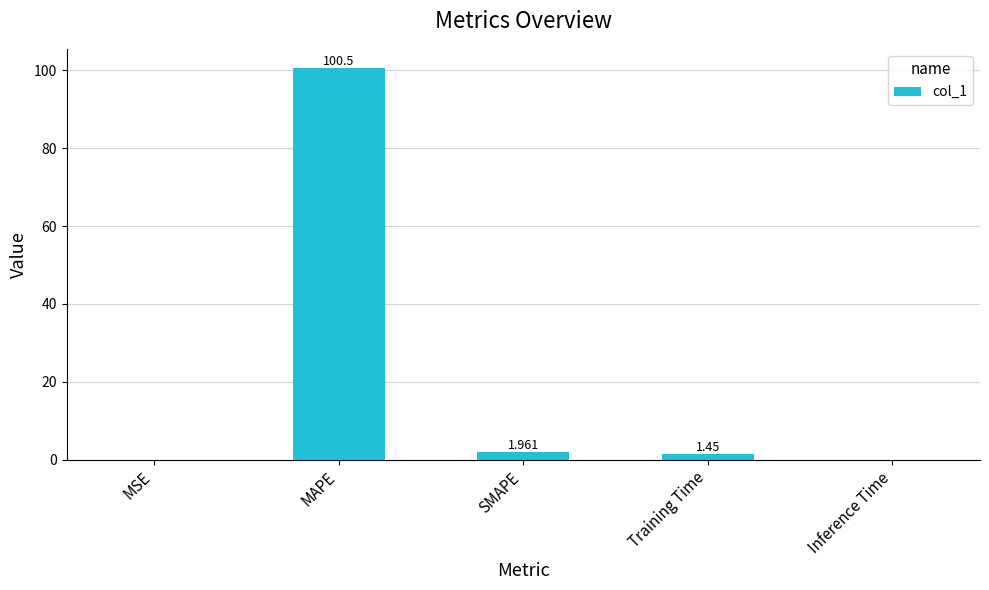

Where does the data first go above 1?

MAPE